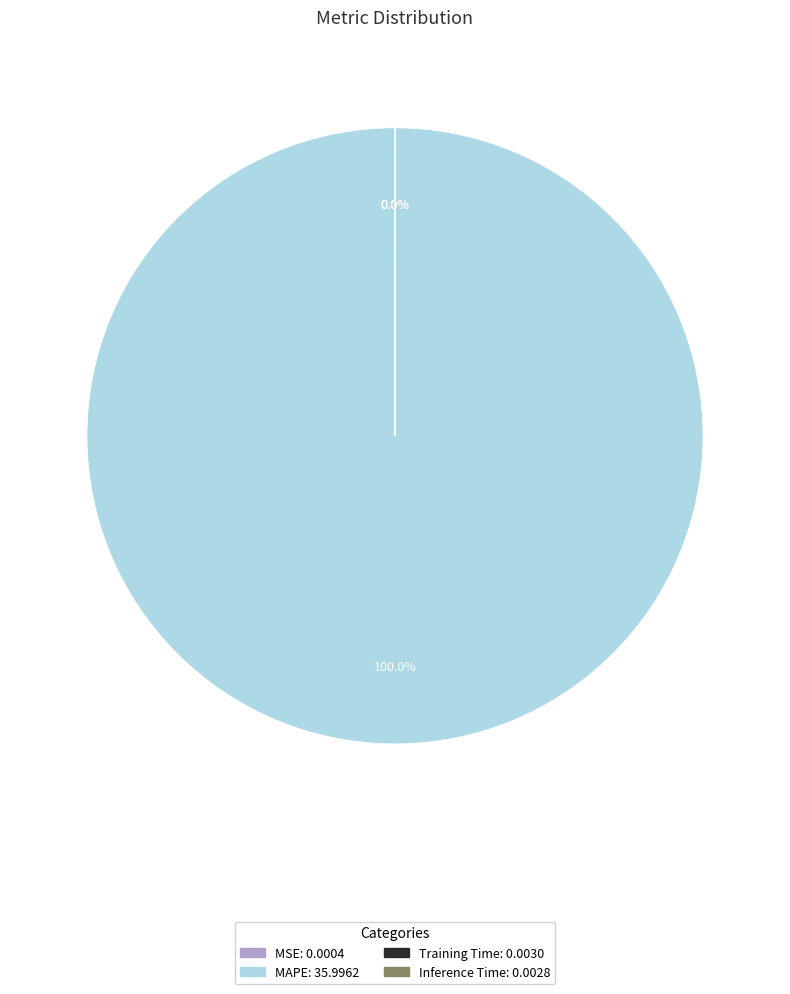

To the nearest percent, what is the average slice percentage?

25%